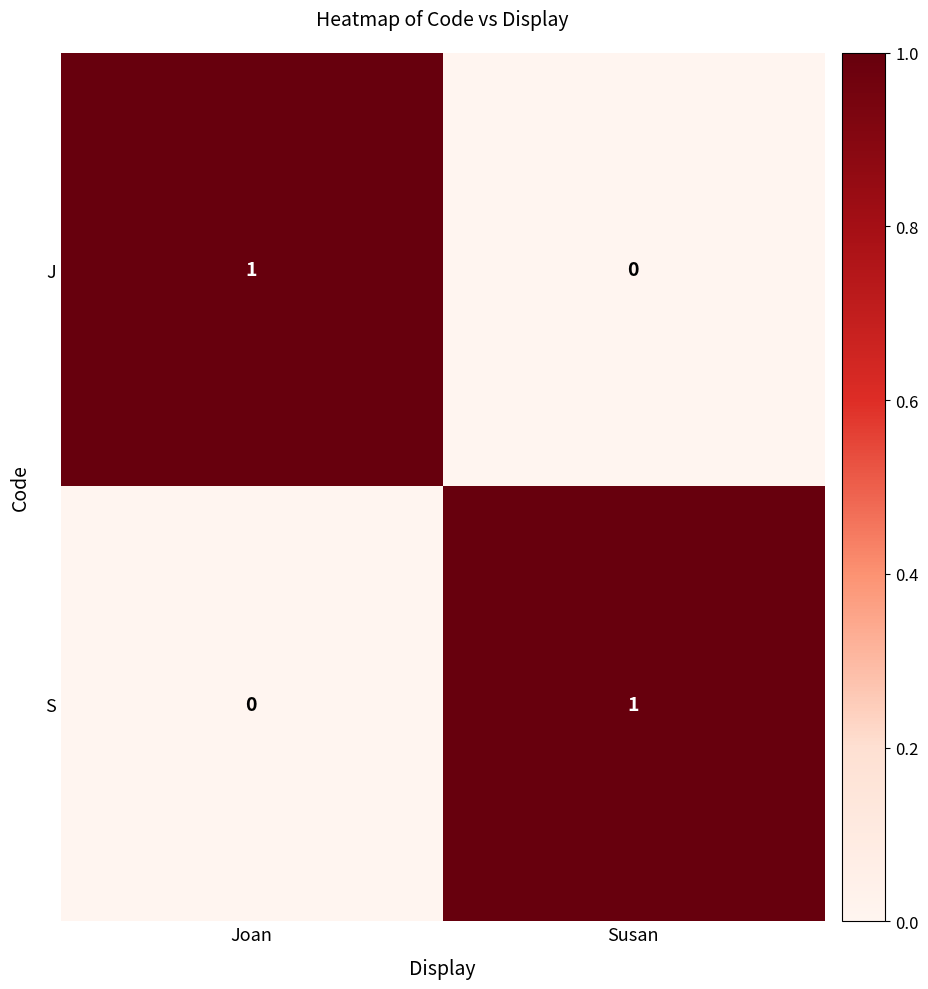

What is the total value across all series at Joan?

1